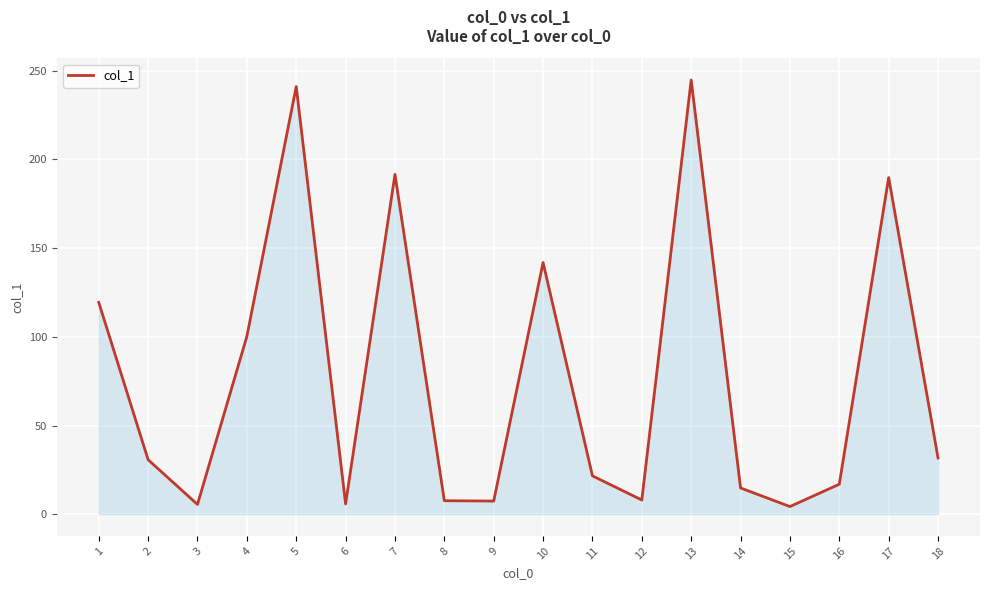

What is the change in value from 2 to 14?

-15.9